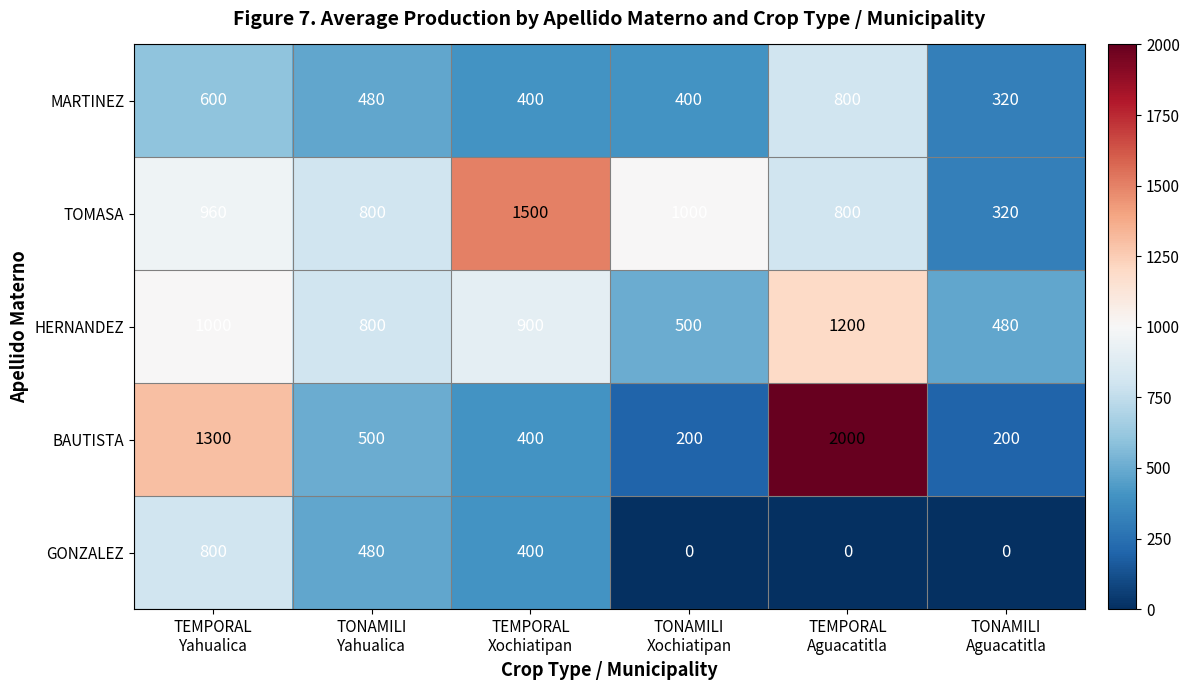

Reading left to right, transcribe all the data shown in this chart.

MARTINEZ: 600	480	400	400	800	320
TOMASA: 960	800	1500	1000	800	320
HERNANDEZ: 1000	800	900	500	1200	480
BAUTISTA: 1300	500	400	200	2000	200
GONZALEZ: 800	480	400	0	0	0